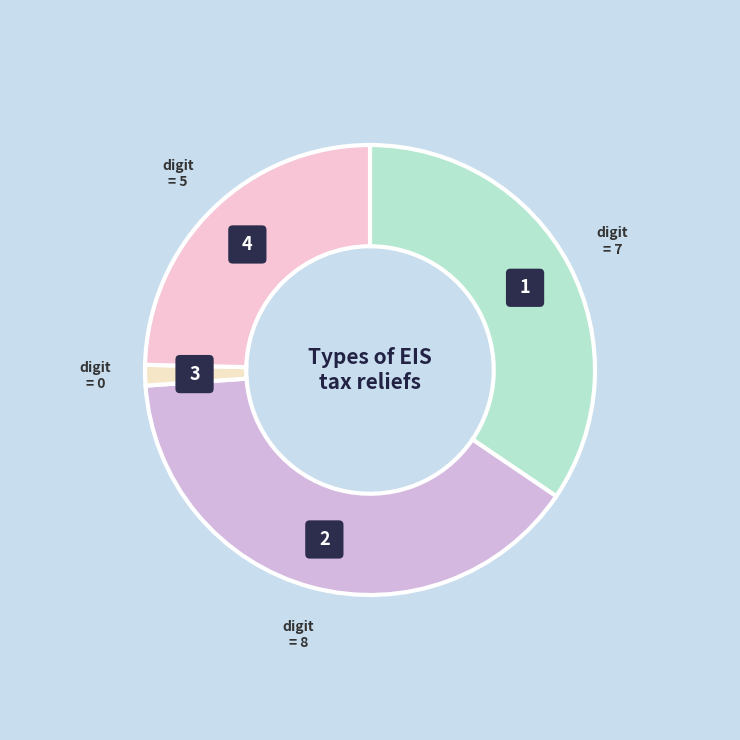

How many slices are in this pie chart?

4